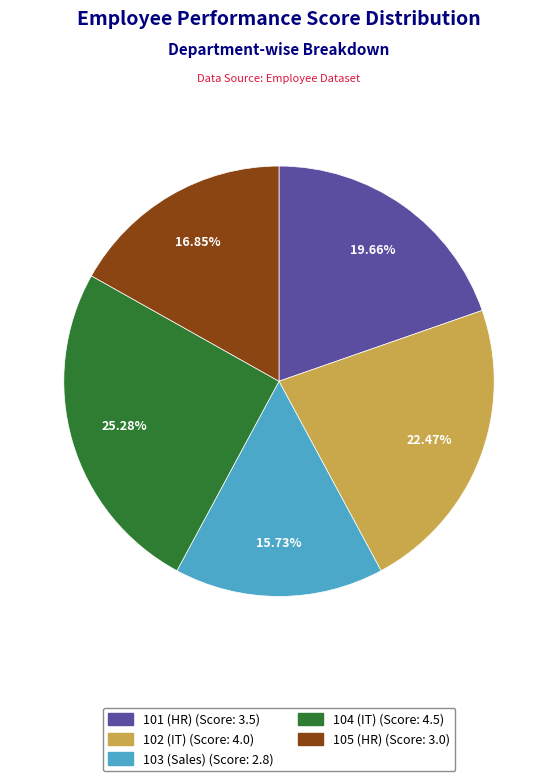

Is there any slice that represents more than half of the pie?

No